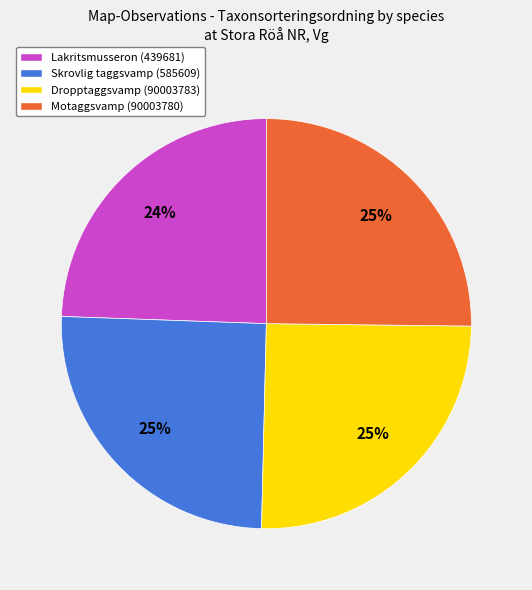

To the nearest percent, what is the difference between the largest and smallest slice percentages?

1%